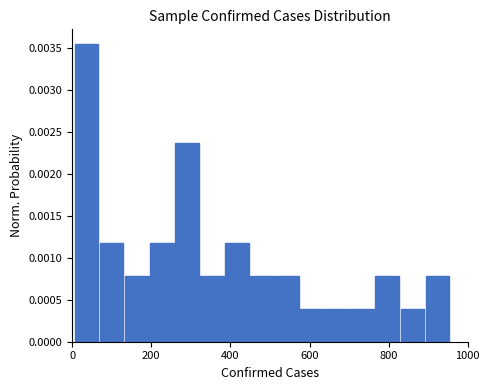

Around what value on the x-axis is the tallest bar? Give the approximate position of its centre, as read against the axis.

40